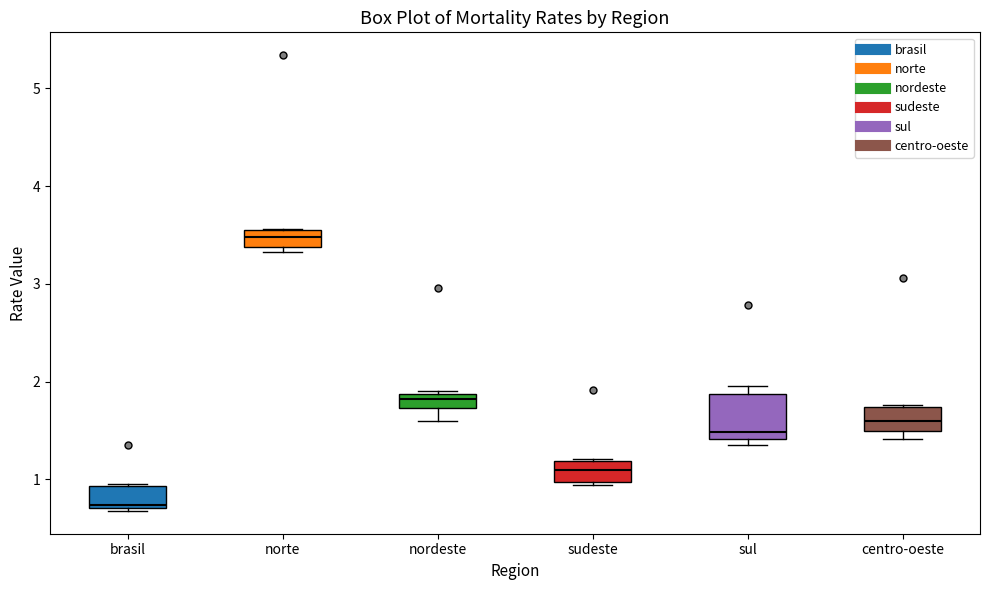

Reading left to right, read every box against the y-axis: the position of its median line, the range the box covers, and the ends of its whiskers. The values are not printed on the chart, so give them approximately, as read against the axis.

brasil: median 0.7, box 0.7 to 0.9, whiskers 0.7 (just below the box's lower edge) to 1.0
norte: median 3.5, box 3.4 to 3.6, whiskers 3.3 to 3.6
nordeste: median 1.8, box 1.7 to 1.9, whiskers 1.6 to 1.9
sudeste: median 1.1, box 1.0 to 1.2, whiskers 0.9 to 1.2
sul: median 1.5, box 1.4 to 1.9, whiskers 1.3 to 2.0
centro-oeste: median 1.6, box 1.5 to 1.7, whiskers 1.4 to 1.8